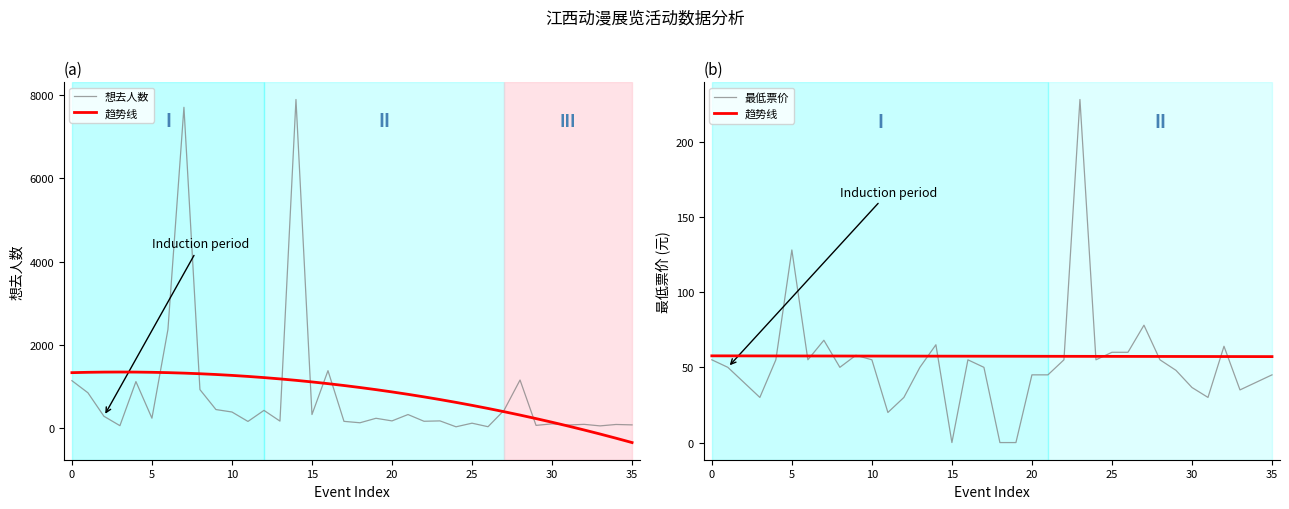

Which label corresponds to the largest value in the chart?

14